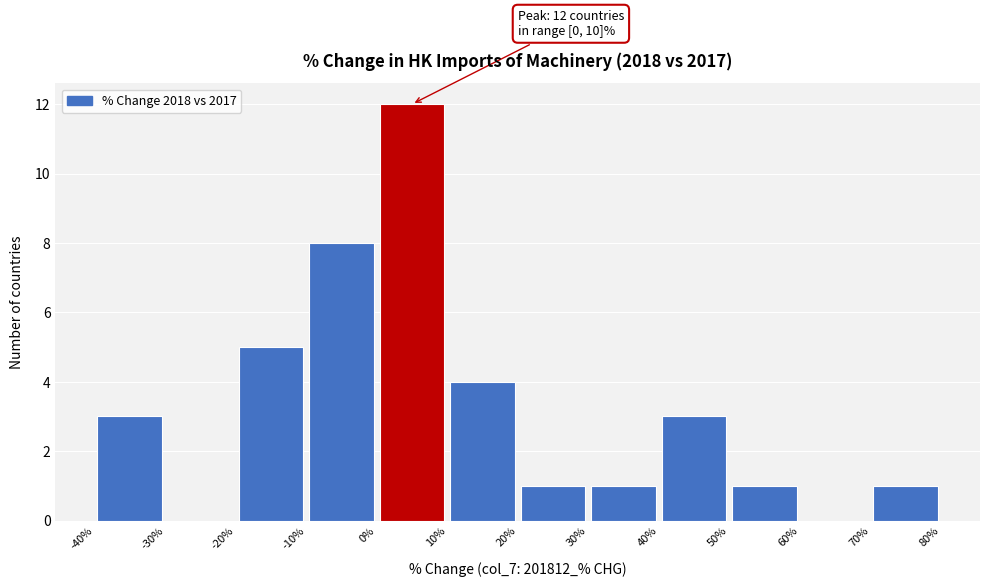

Which range on the x-axis has the tallest bar?

0% to 10%